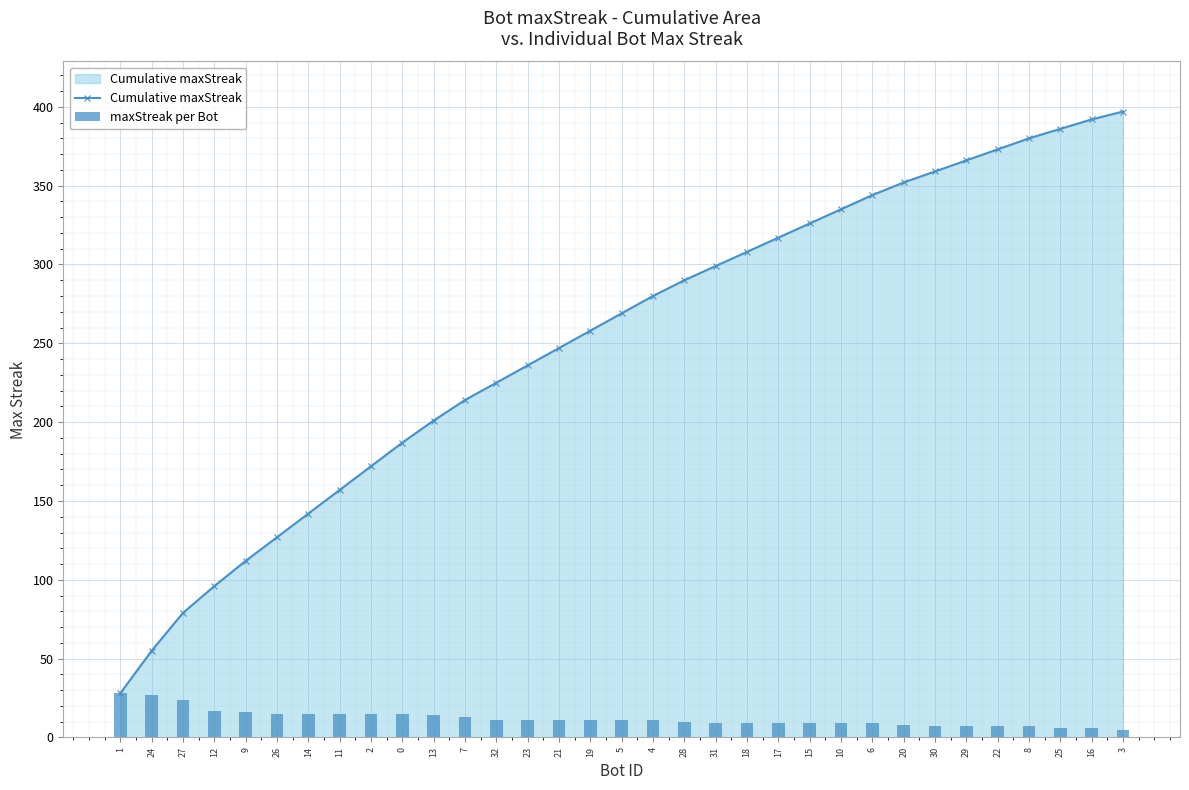

At 10, list the series in order from smallest to largest.

maxStreak per Bot, Cumulative maxStreak